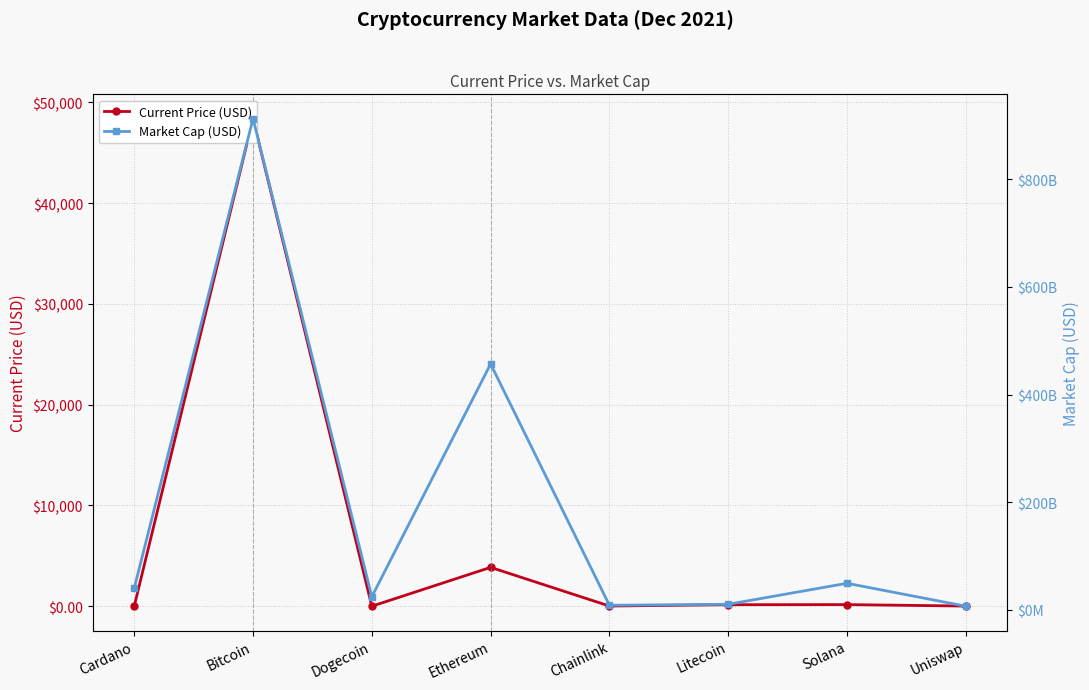

The Current Price (USD) series shows 29.1 at Chainlink. True or false?

False